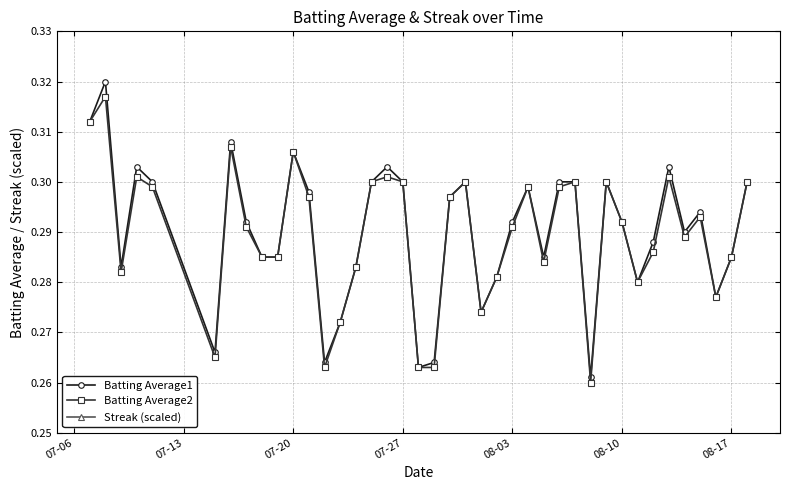

The Batting Average2 series shows 0.5 at 07-20. True or false?

False